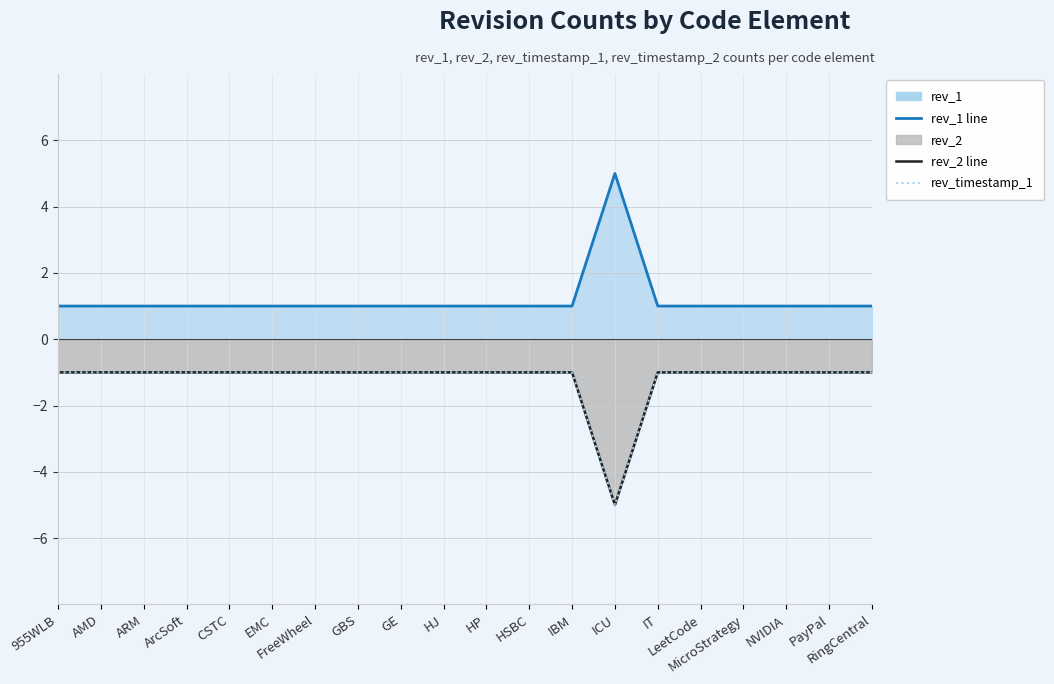

What is the label of the 10th point from the right?

HP